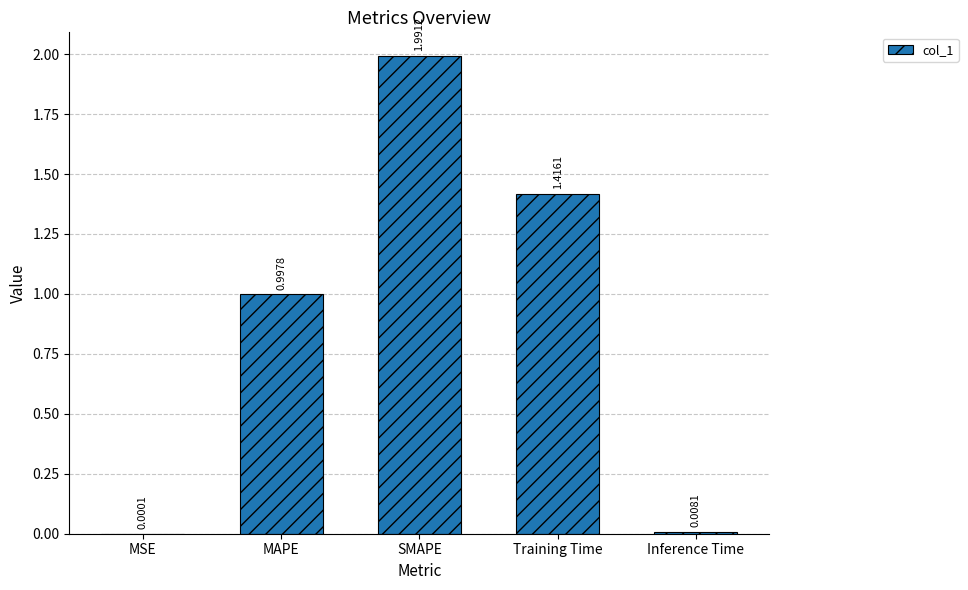

Which label corresponds to the largest value in the chart?

SMAPE